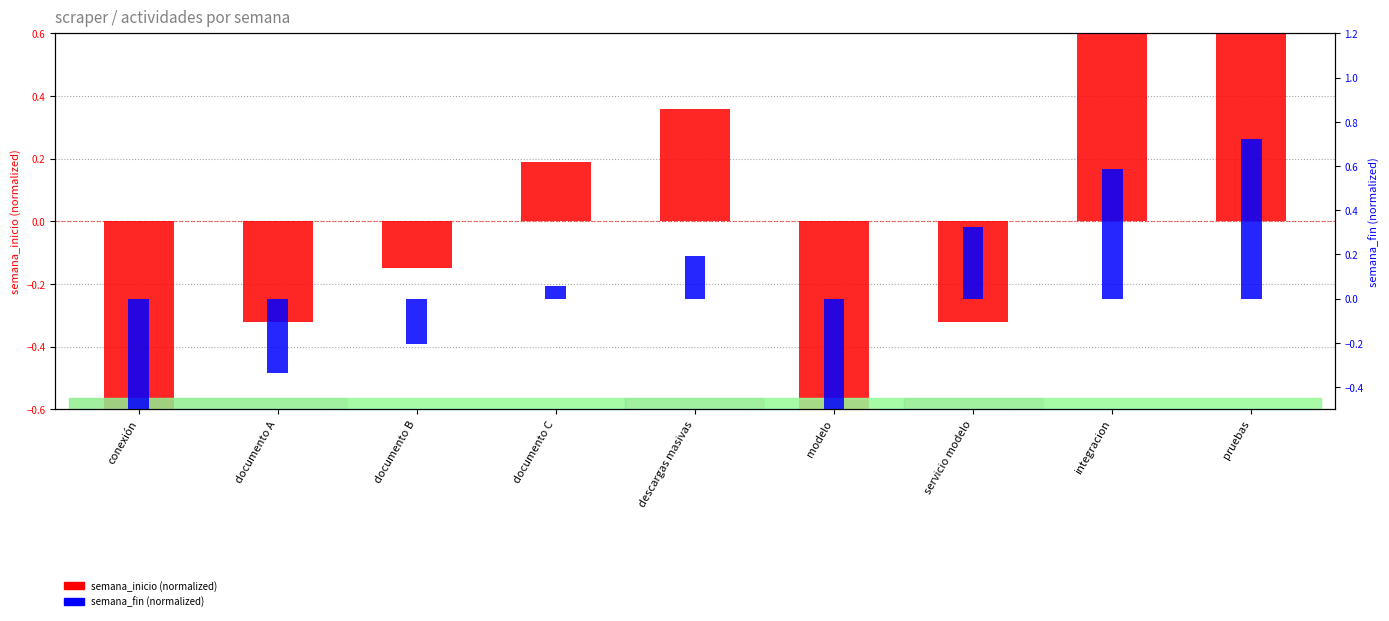

Count the number of data series in this chart.

2